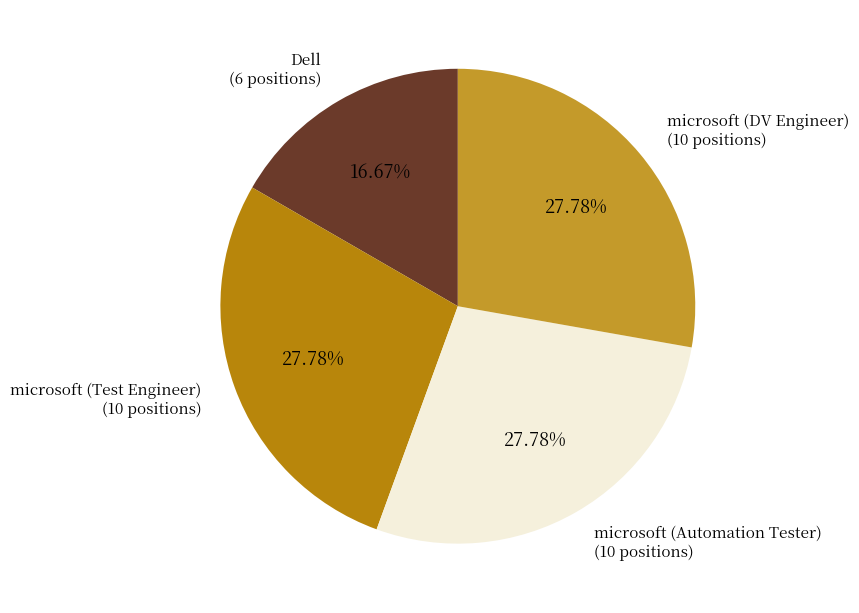

To the nearest percent, what portion does Dell represent?

17%